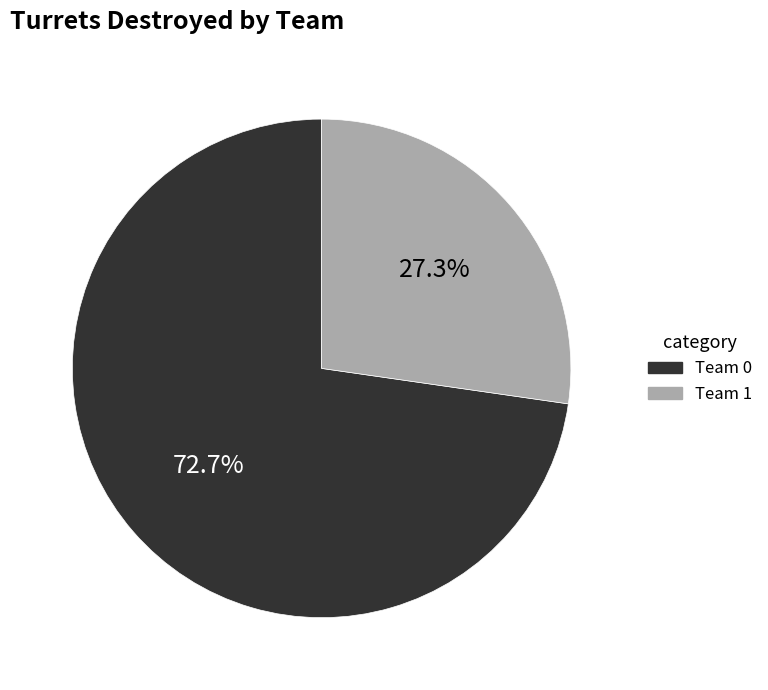

Is there a majority slice in this chart?

Yes